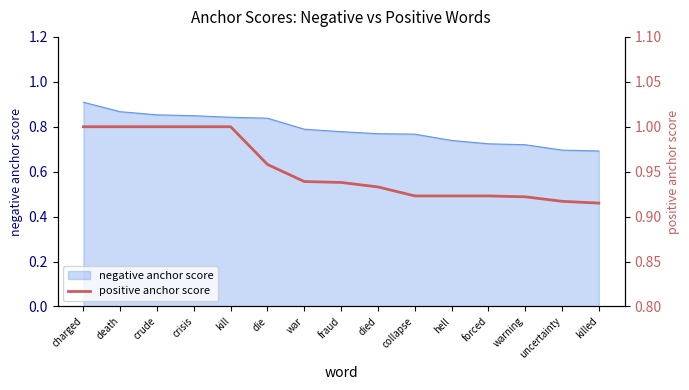

At which label does negative anchor score reach its peak?

charged